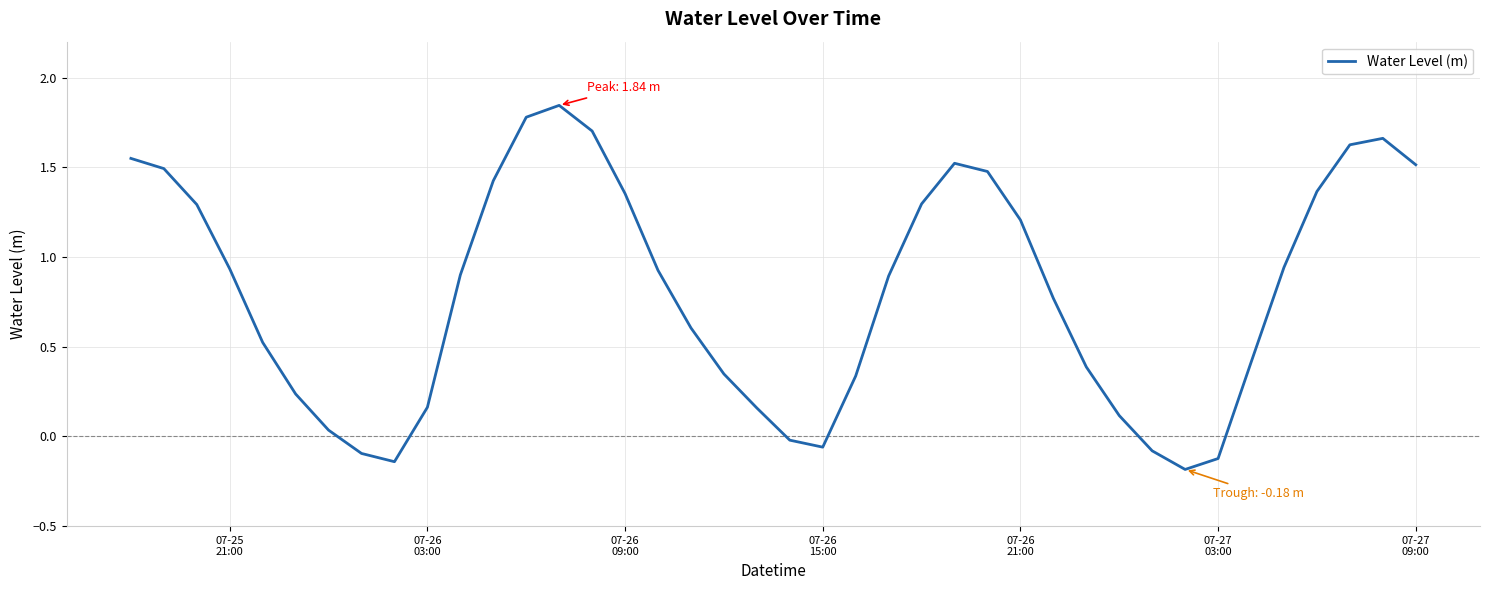

What is the difference between the maximum and minimum values?

2.0